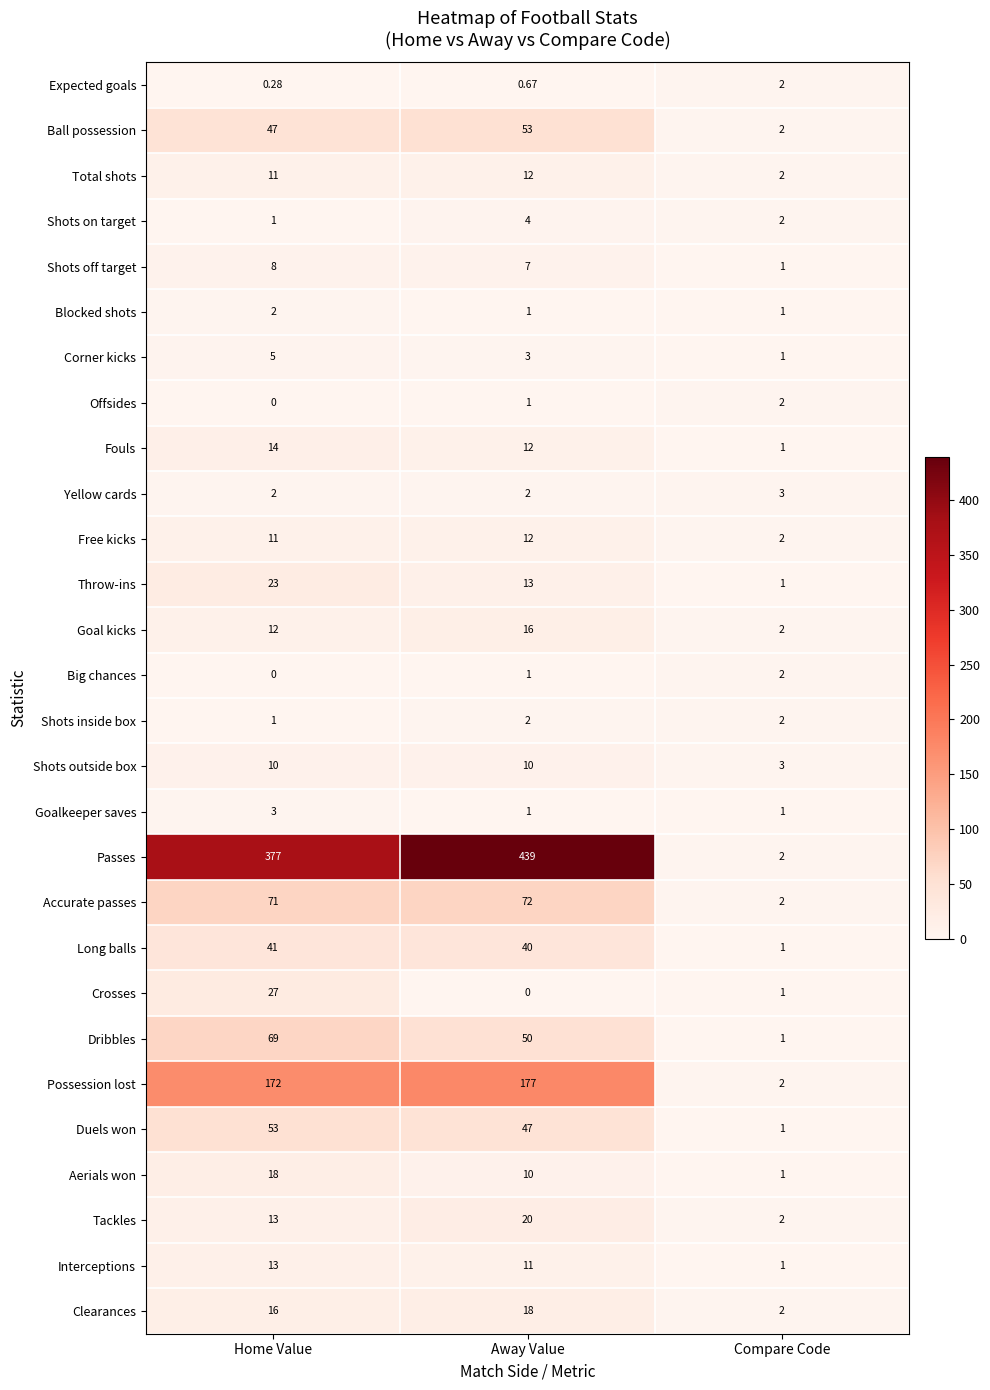

Which series has the largest total across all categories?

Passes